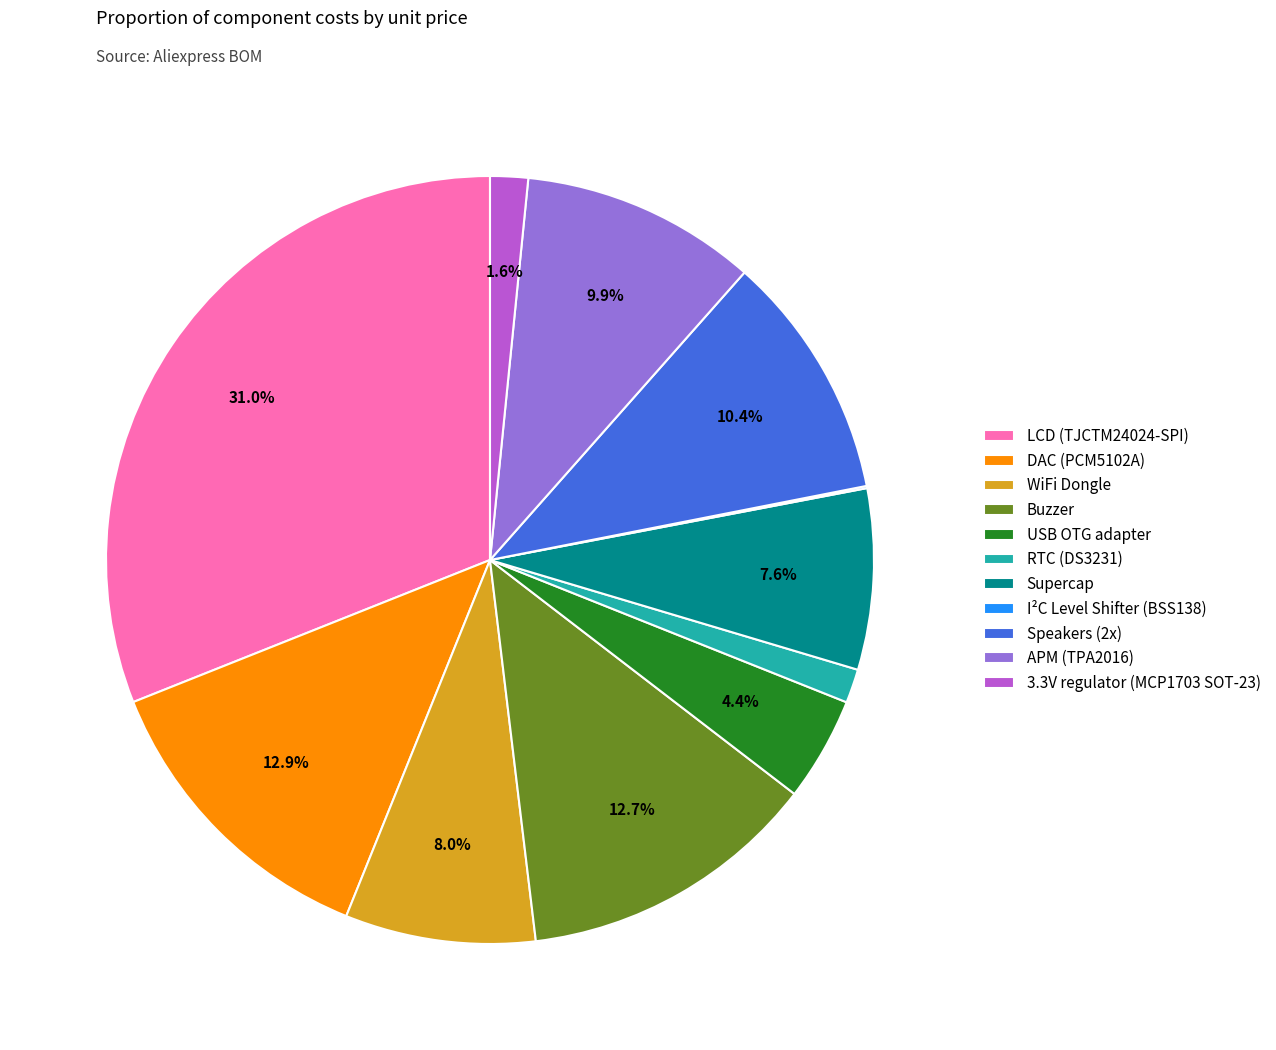

Which has a higher value, LCD (TJCTM24024-SPI) or APM (TPA2016)?

LCD (TJCTM24024-SPI)